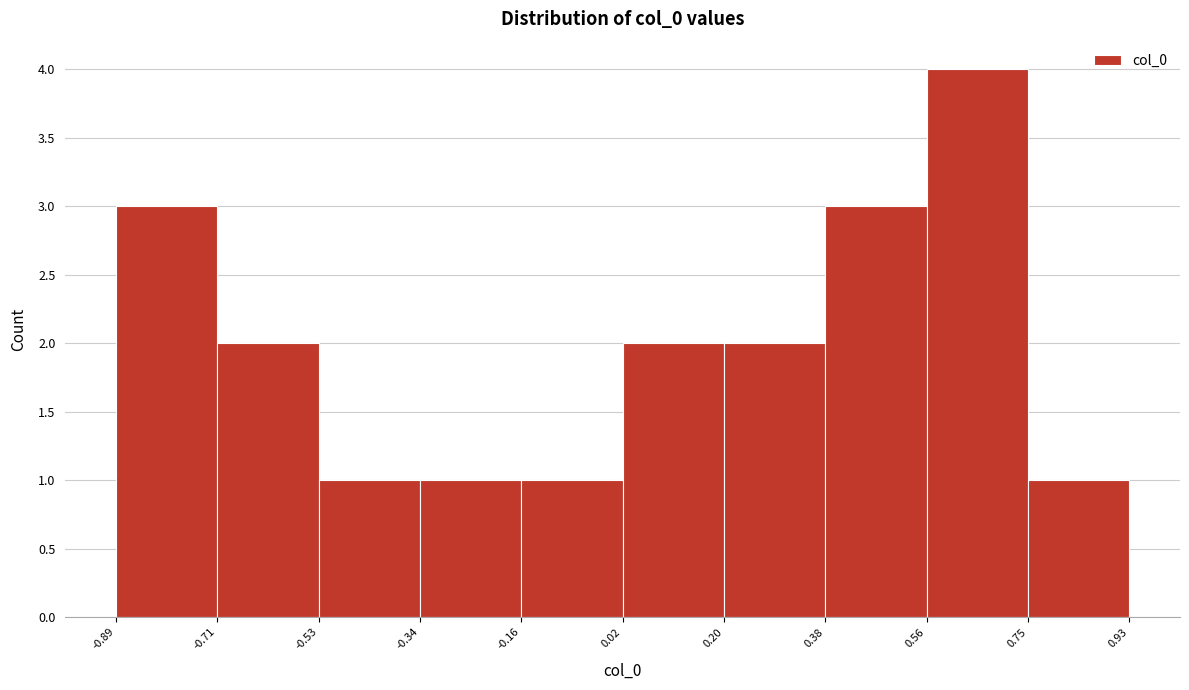

Which range on the x-axis has the tallest bar?

0.56 to 0.75